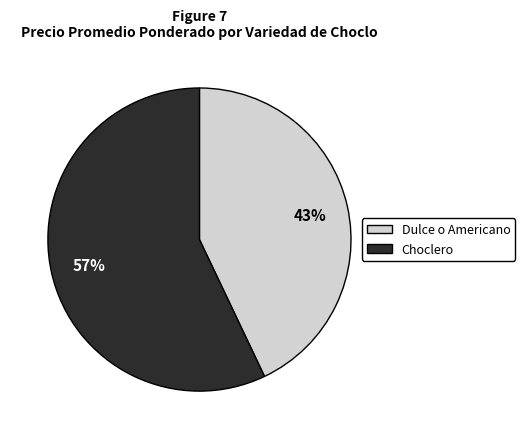

How many slices are in this pie chart?

2